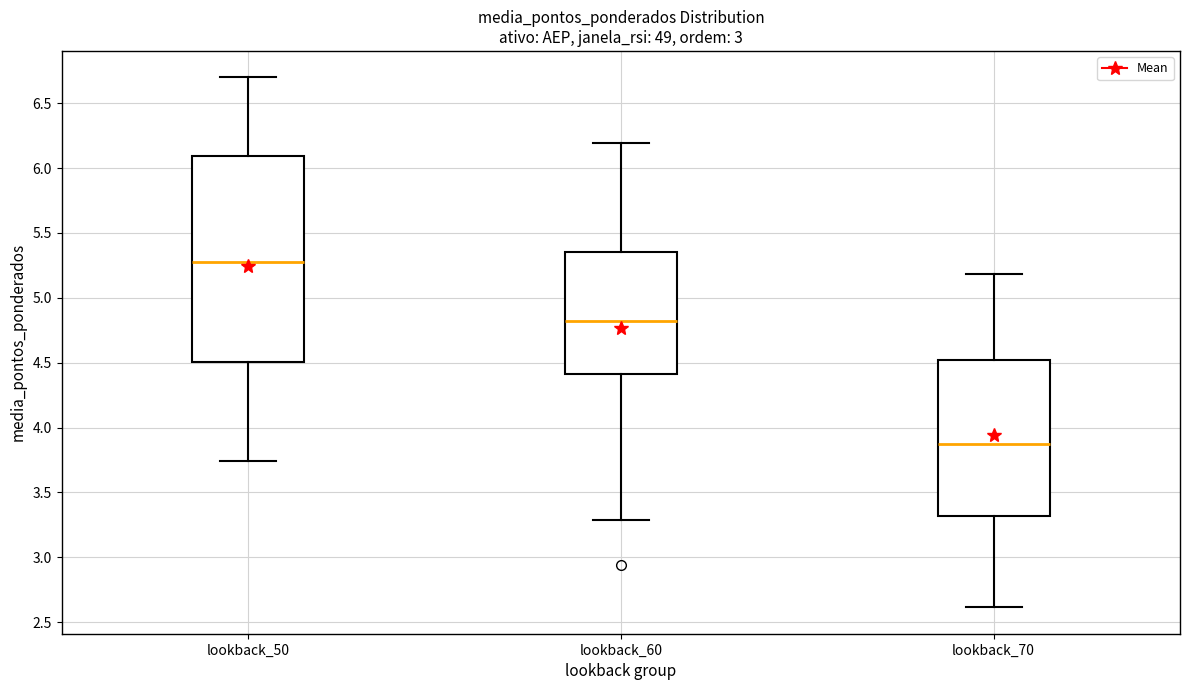

Where is the upper edge of the box for lookback_50 on the y-axis? The values are not printed on the chart, so give them approximately, as read against the axis.

6.10